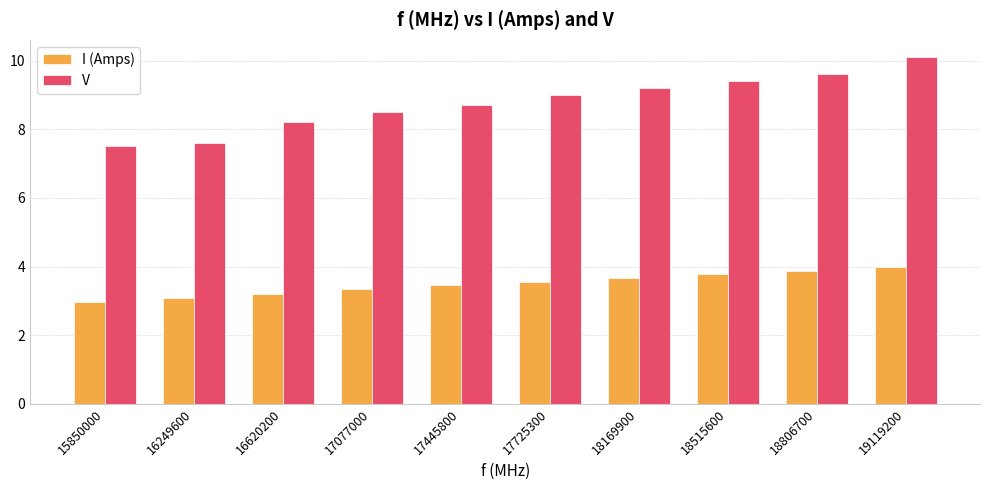

What are all the series names shown in the legend?

I (Amps), V